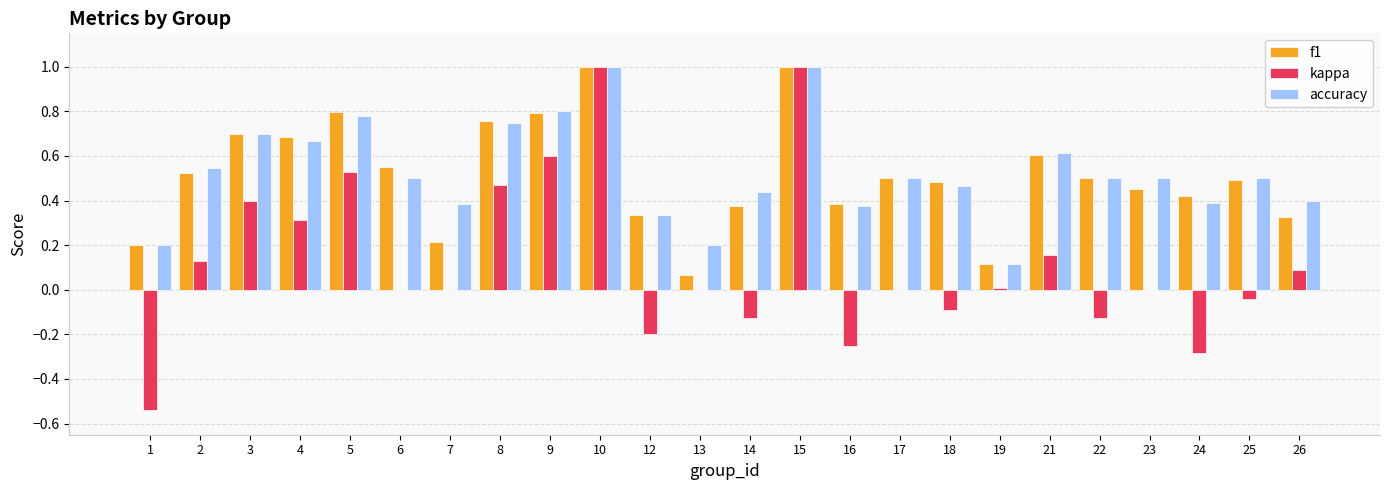

At which label does kappa first exceed 0?

2